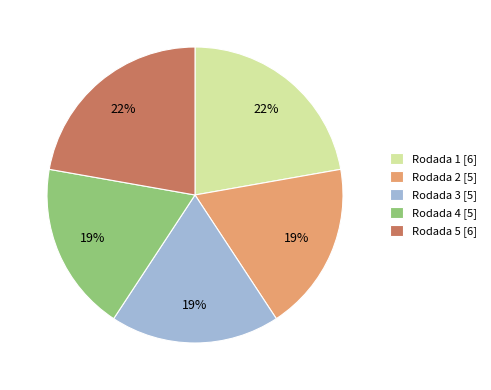

The Rodada 2 [5] slice represents 19% of the pie. True or false?

True